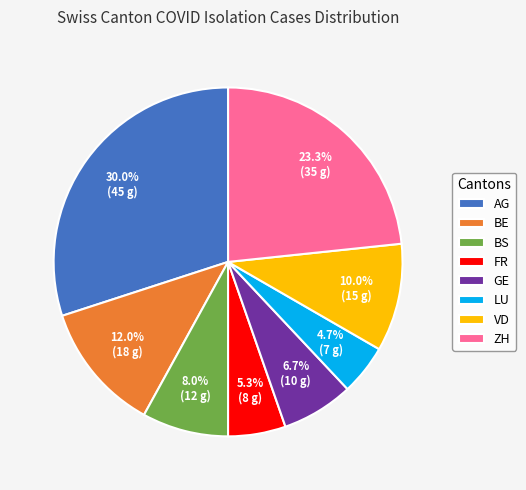

To the nearest percent, what is the difference between the largest and smallest slice percentages?

25%